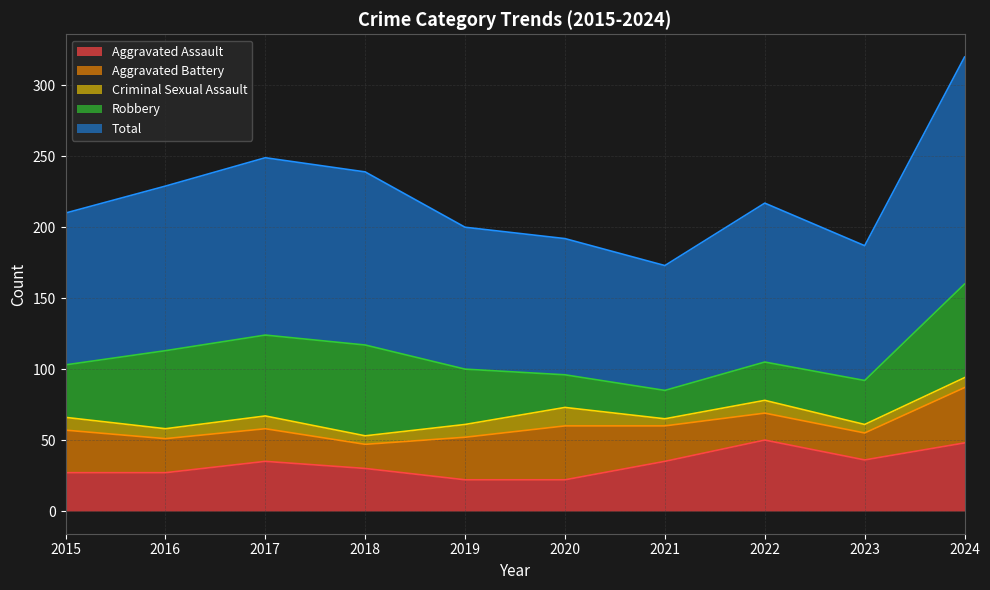

How many intersections are there between Aggravated Battery and Robbery?

2